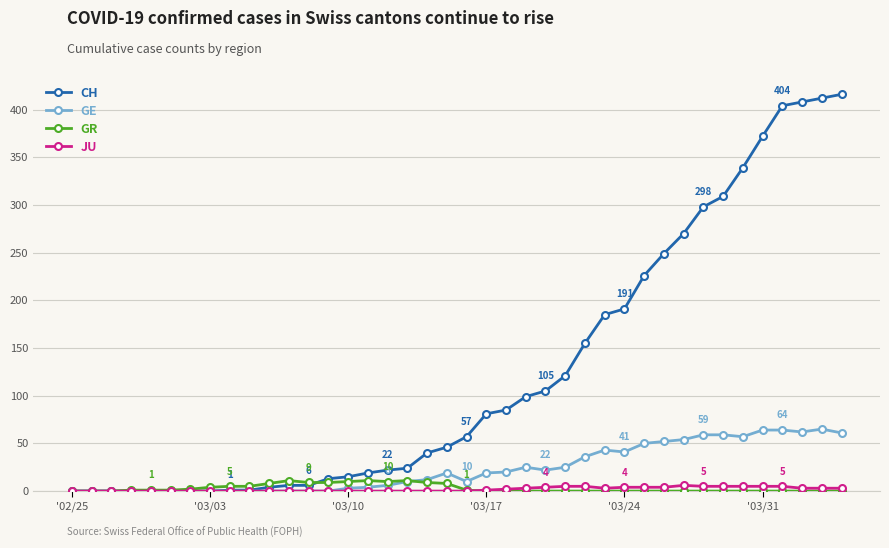

What is the sum of all CH values?

4979